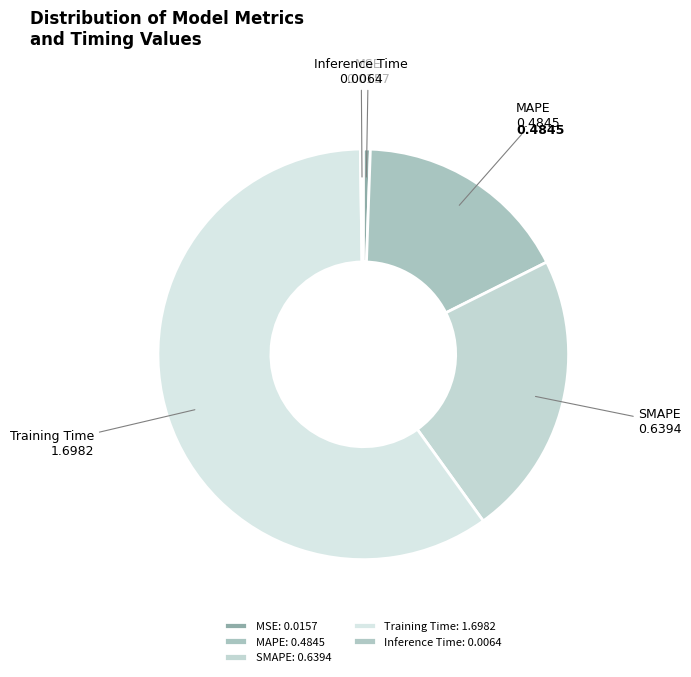

Is there a majority slice in this chart?

Yes